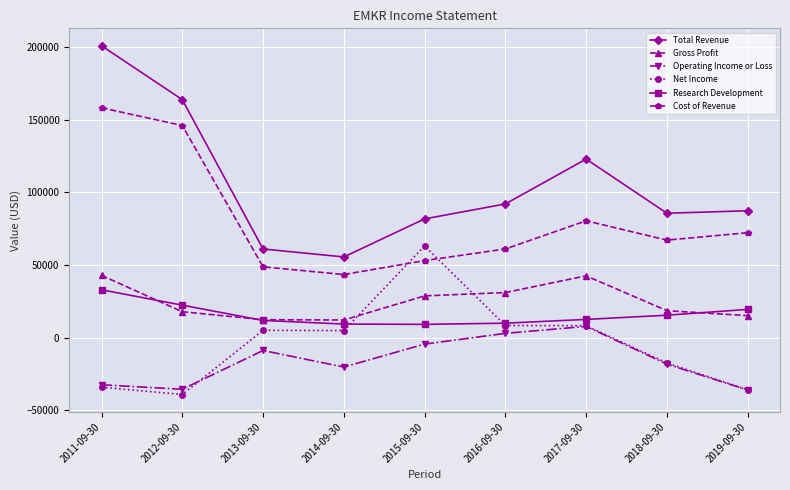

Is the value of Gross Profit at 2016-09-30 greater than the value of Research Development at 2018-09-30?

Yes